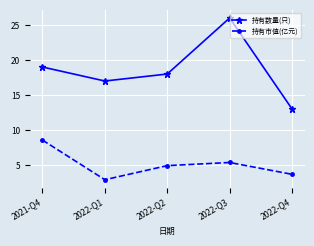

What is the total value across all series at 2022-Q2?

22.9